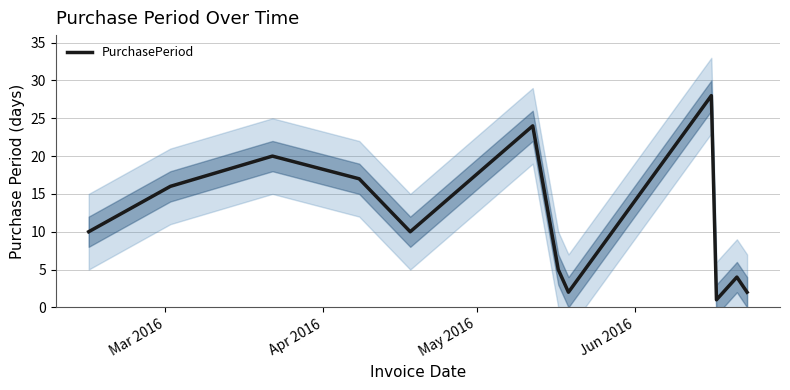

What is the maximum value for PurchasePeriod?

28